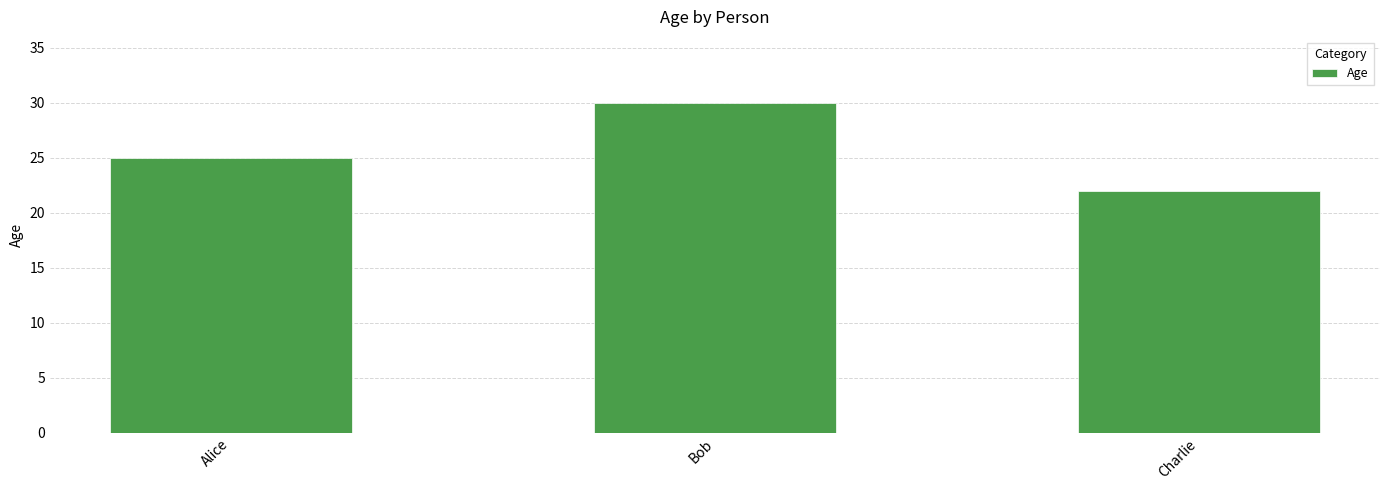

What is the change in value from Alice to Charlie?

-3